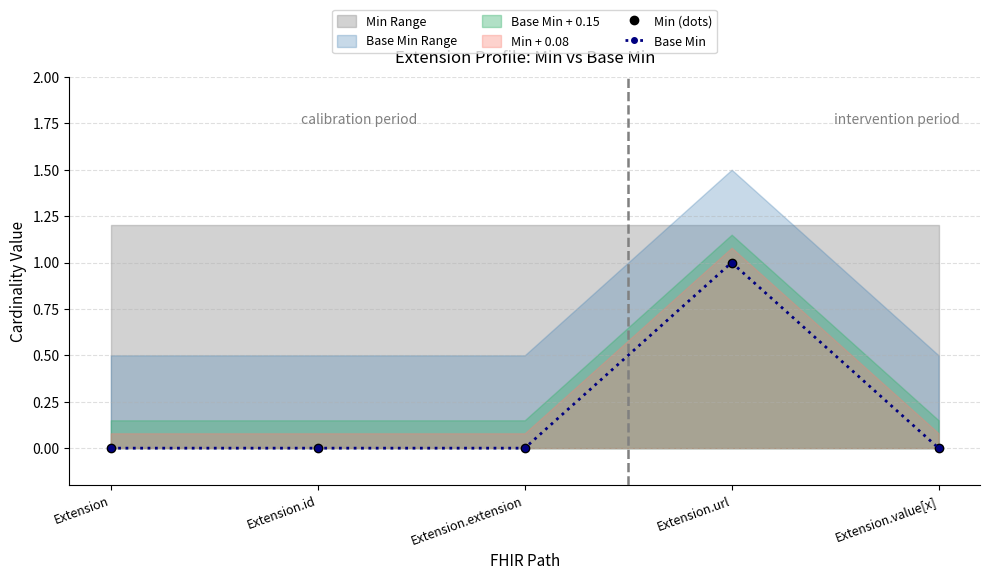

Is it true that Min (dots) equals -1 at Extension.value[x]?

False